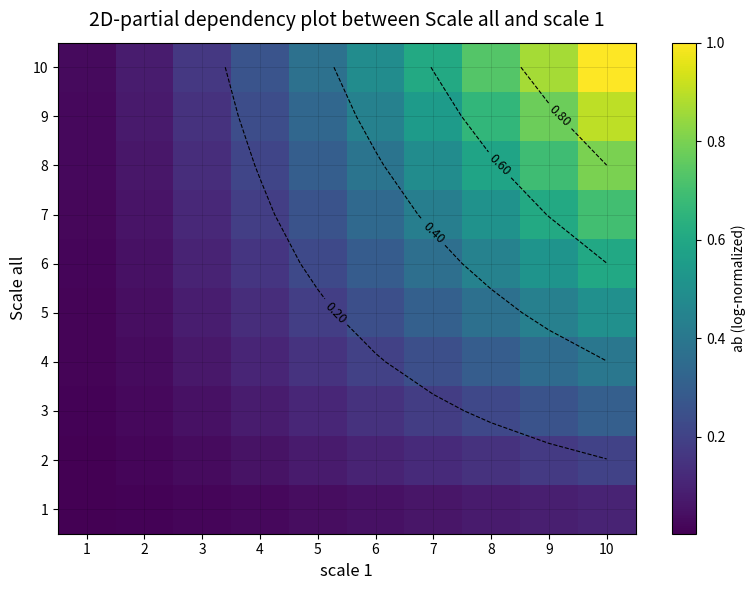

True or false: 7 has a value of 0.5 at 6.

False